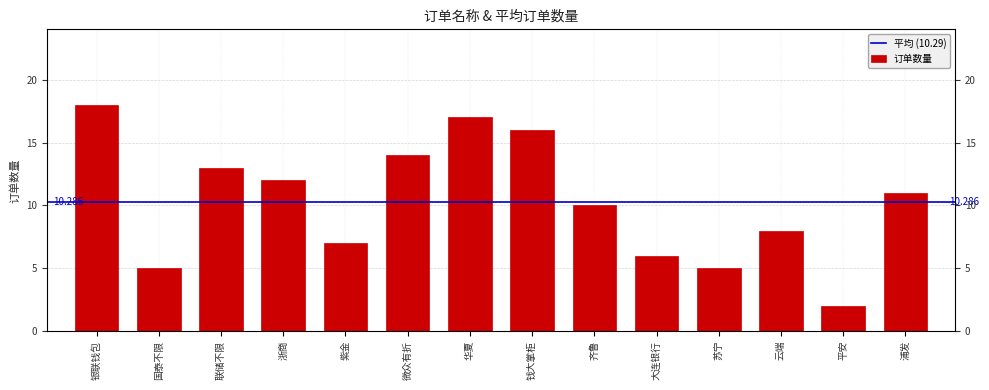

Between 平安 and 华夏, which is larger?

华夏